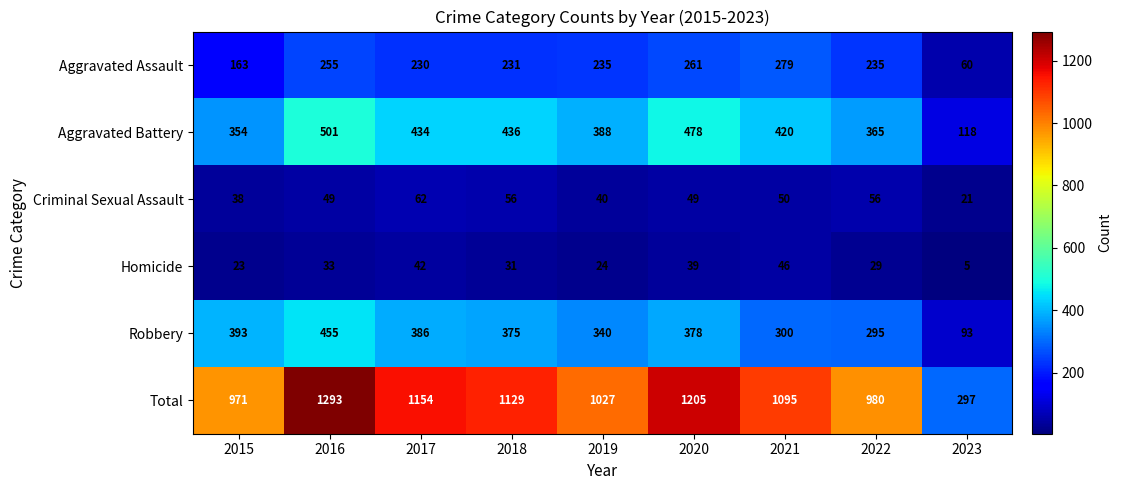

What is the spread (max minus min) of values at 2018?

1098